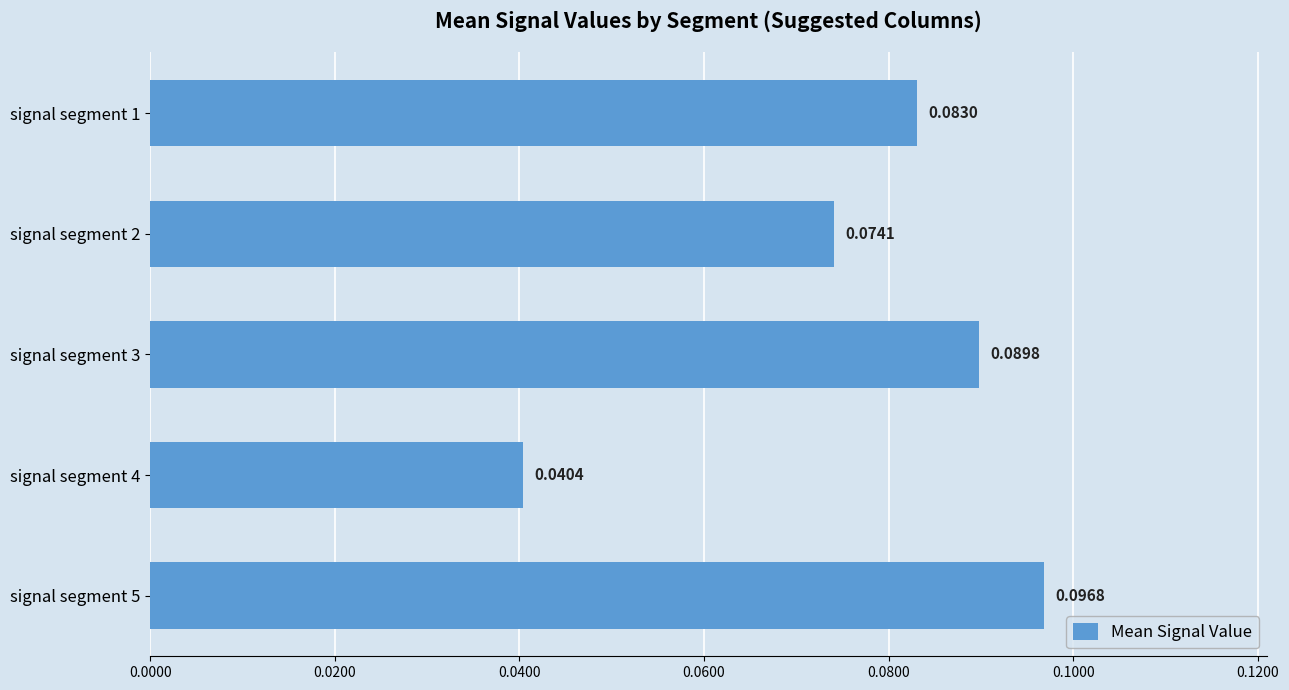

Rank the categories by value from lowest to highest.

signal segment 4, signal segment 2, signal segment 1, signal segment 3, signal segment 5